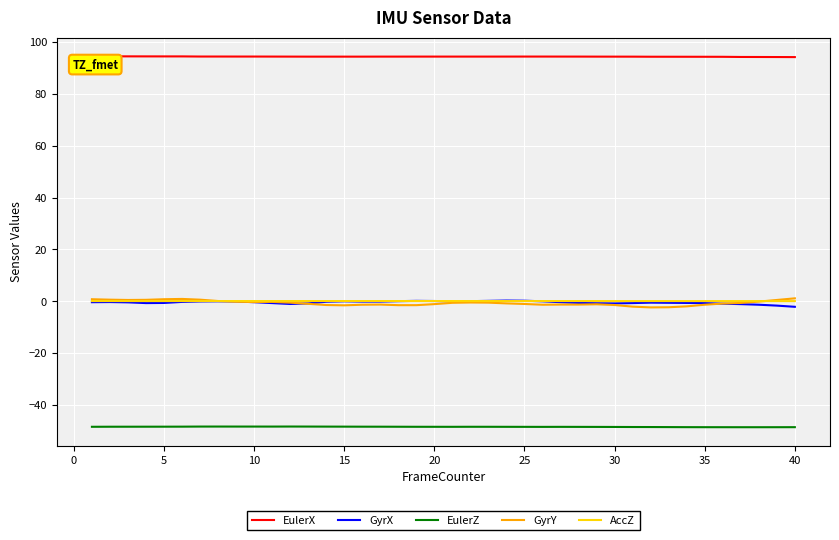

What is the lowest value of the EulerX series?

94.3